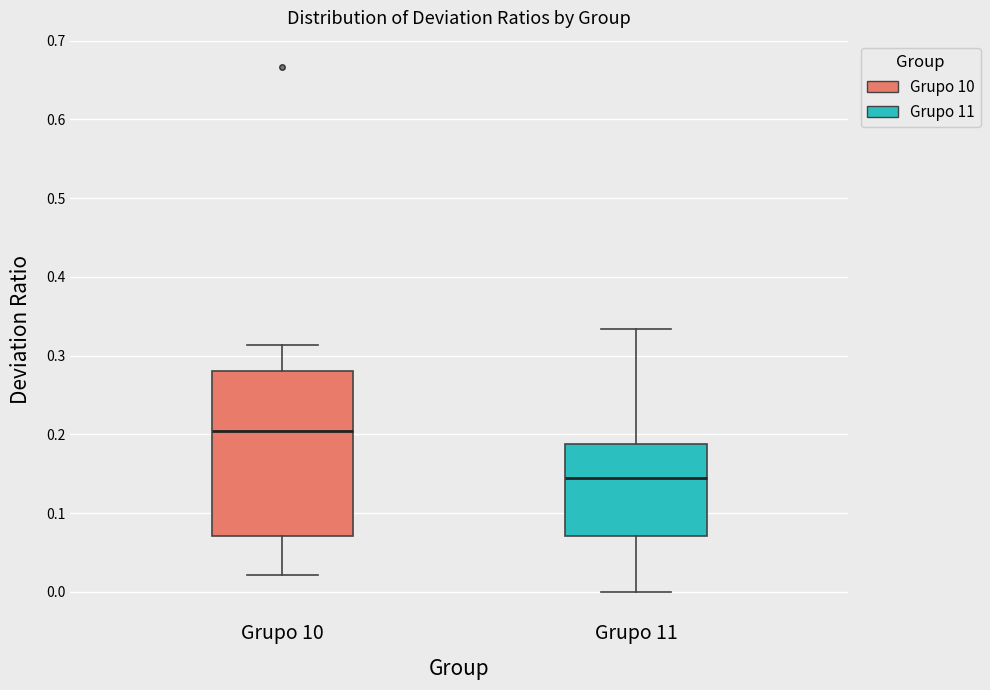

Which box's median line is the lowest?

Grupo 11